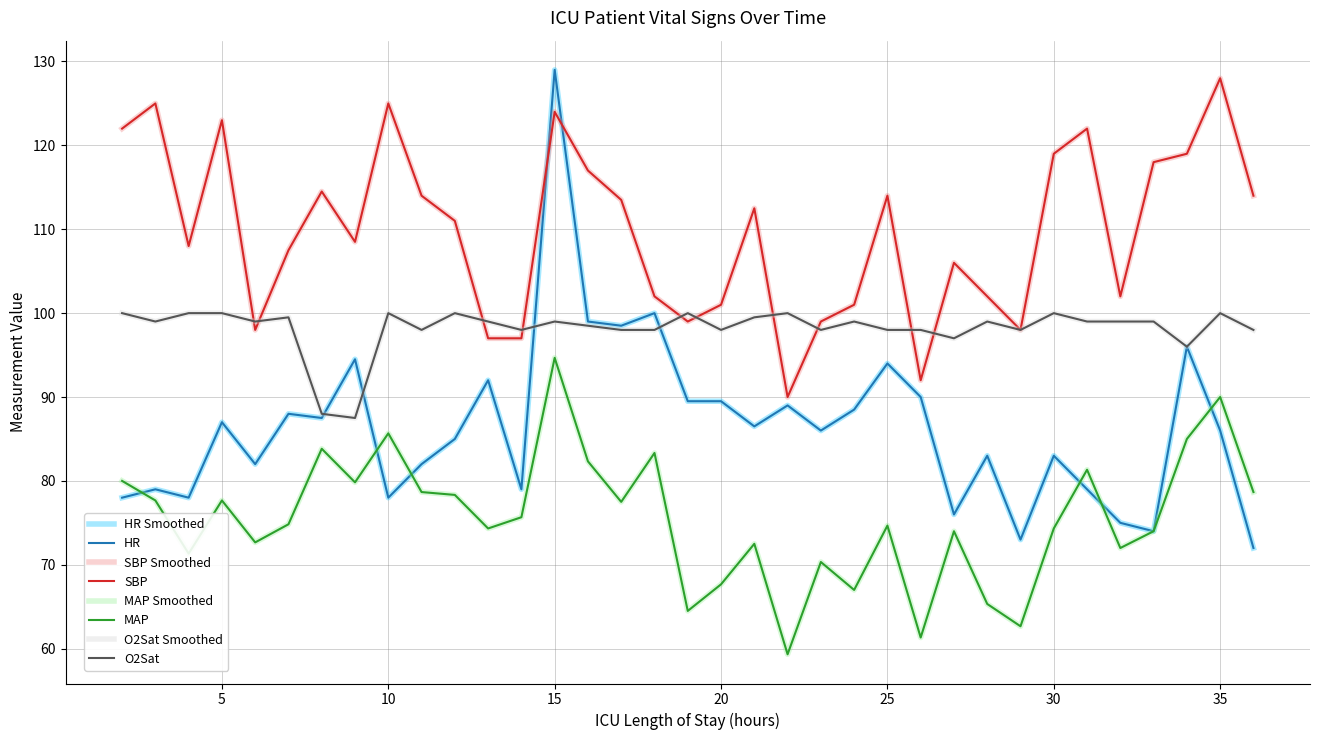

Is this an area chart (filled region under the line)?

No